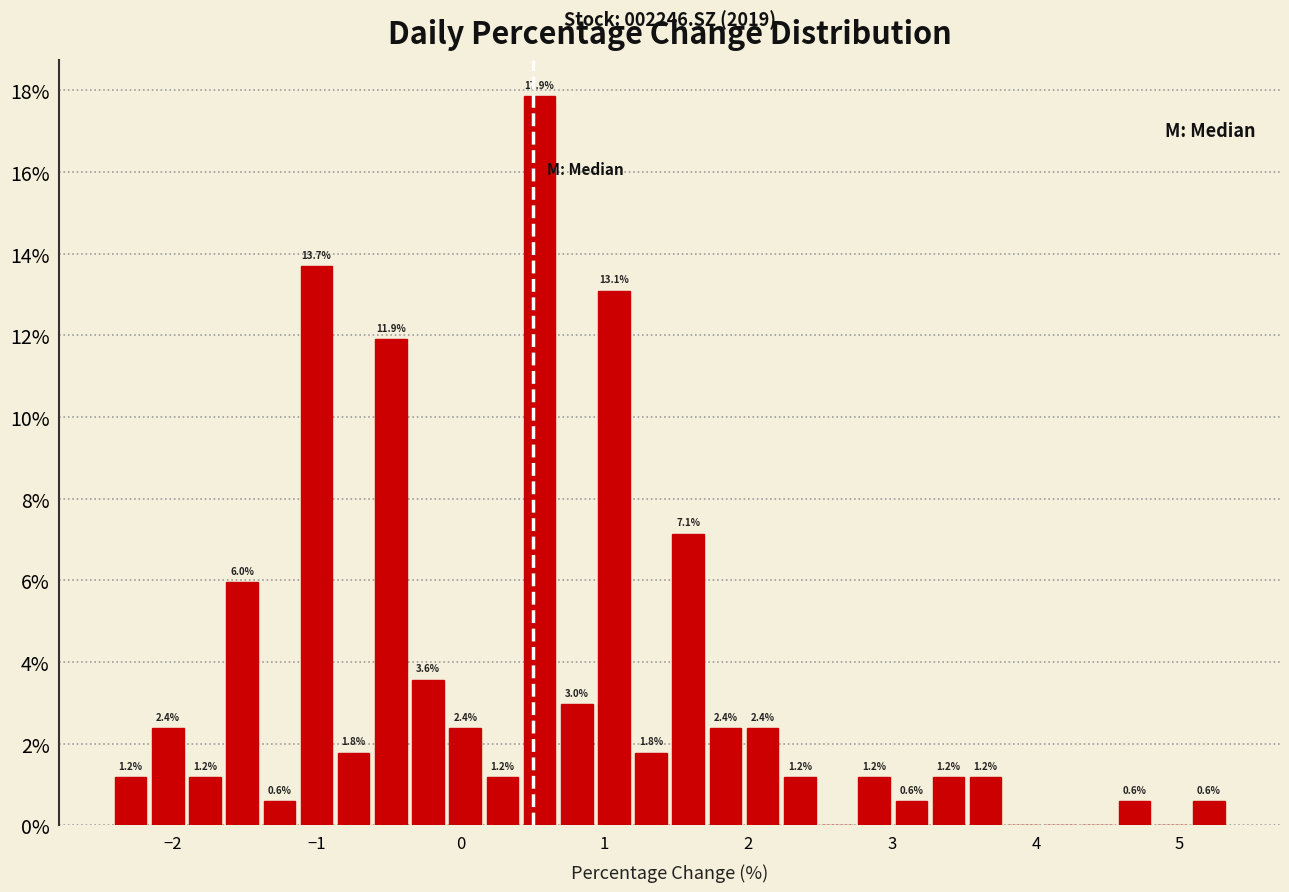

Around what value on the x-axis is the tallest bar? Give the approximate position of its centre, as read against the axis.

0.6